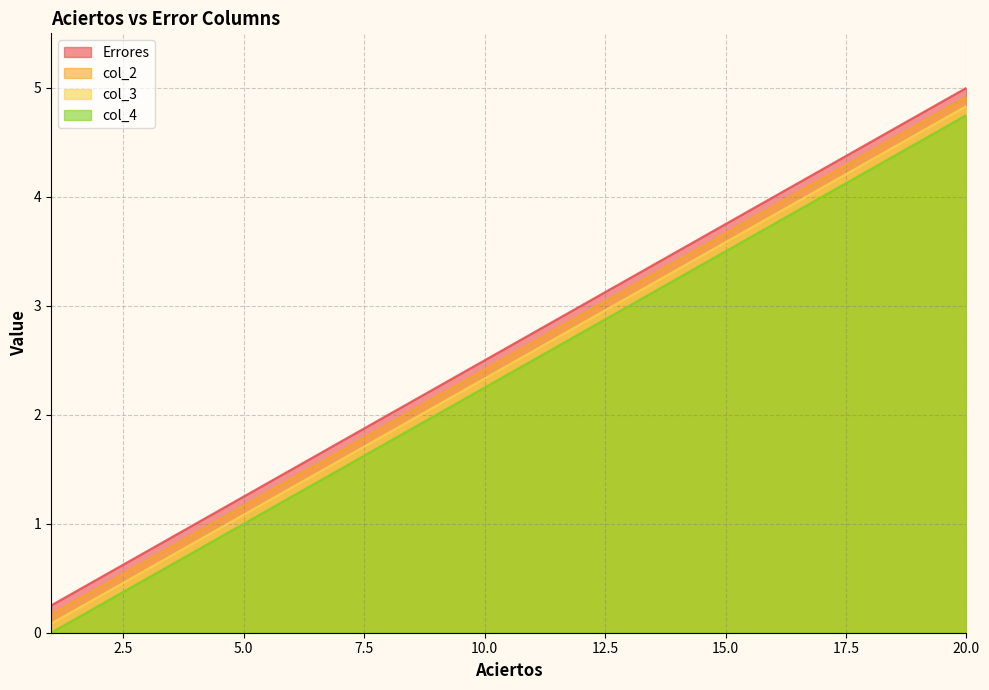

Is it true that col_4 equals 6.0 at 19?

False